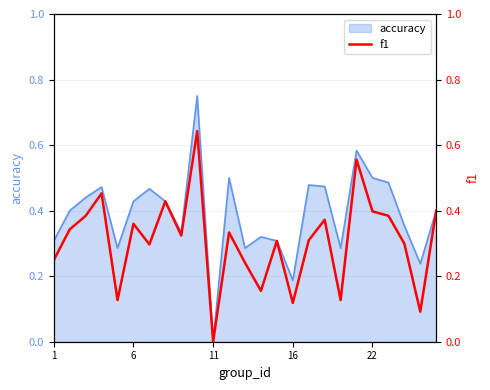

Which category has the lowest value in the accuracy series?

11